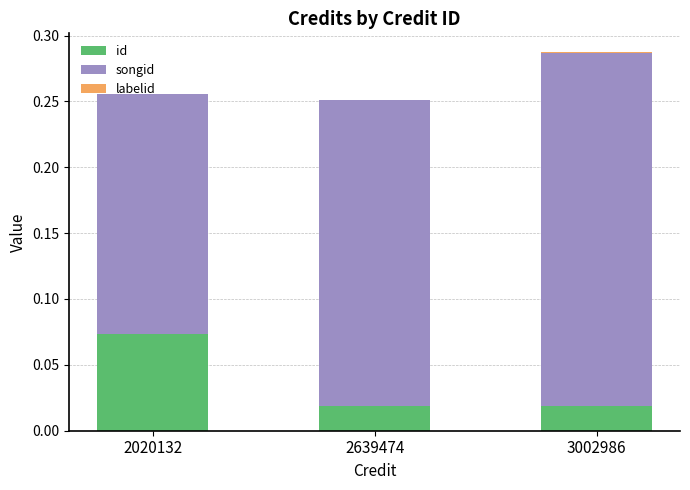

The value of id at 2639474 is 0.0. True or false?

True